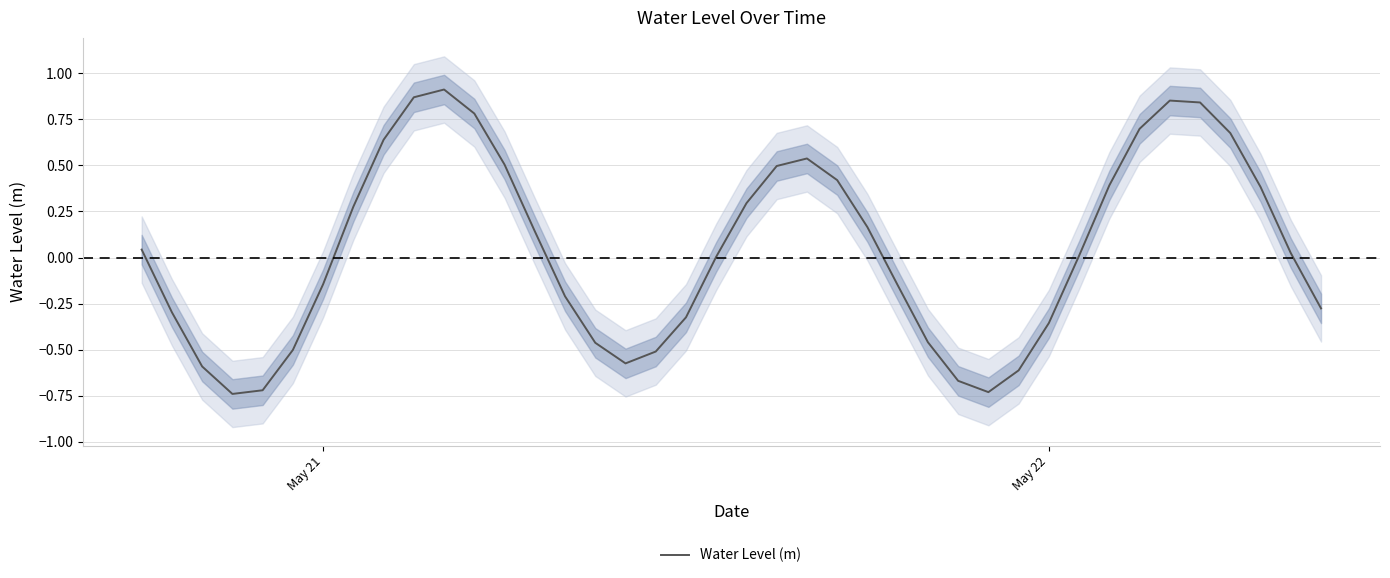

The chart shows a value of -0.3 at May 22. True or false?

True